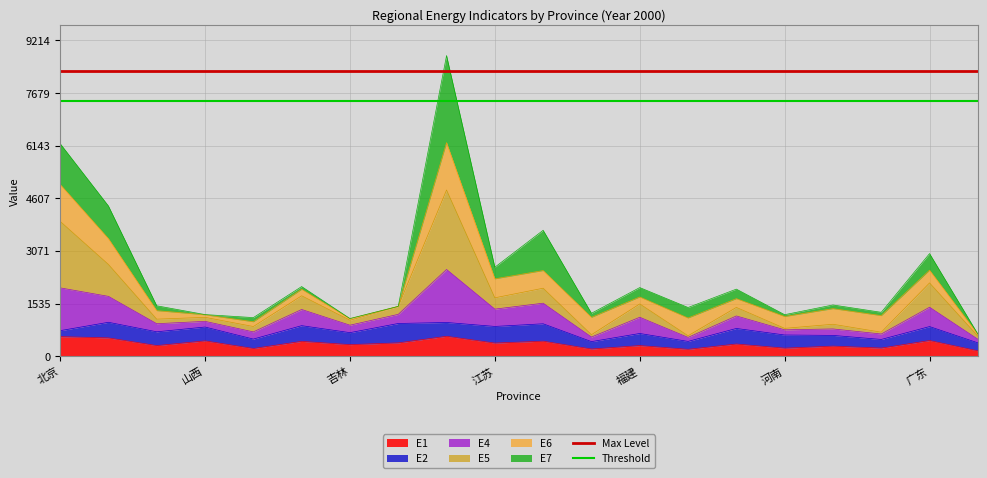

The value of E1 at 吉林 is 343.4. True or false?

True